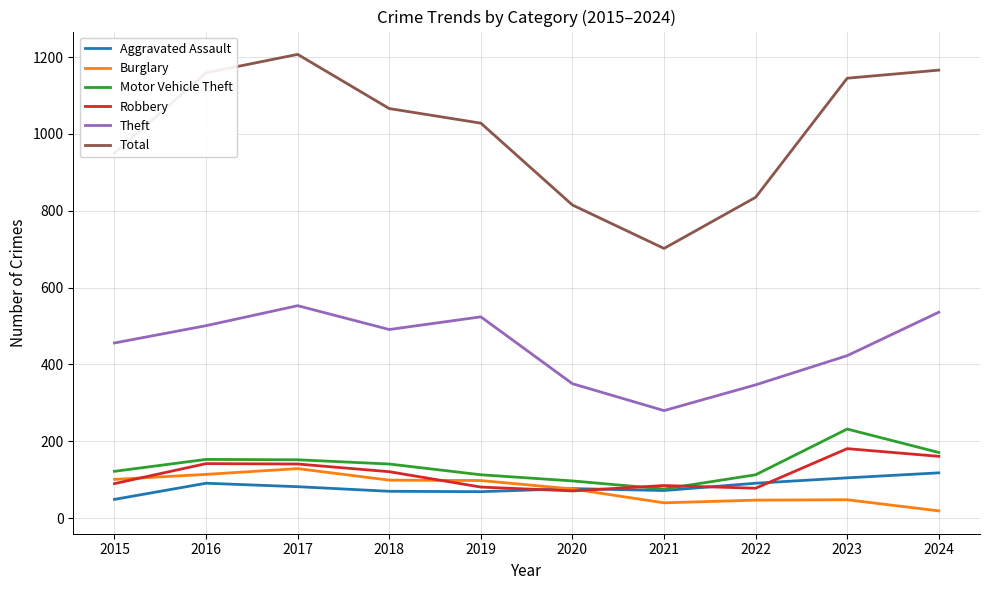

What is the total value across all series at 2019?

1913